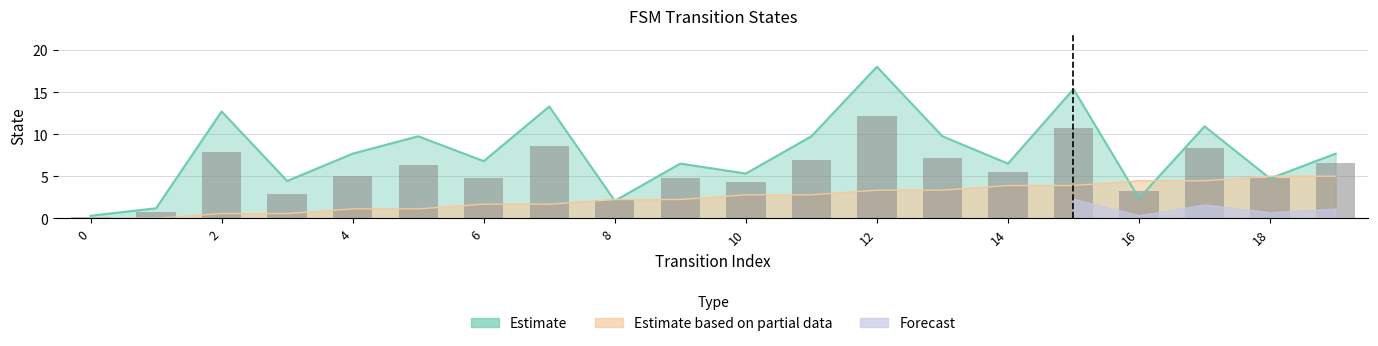

At which category is the sum across all series the highest?

12